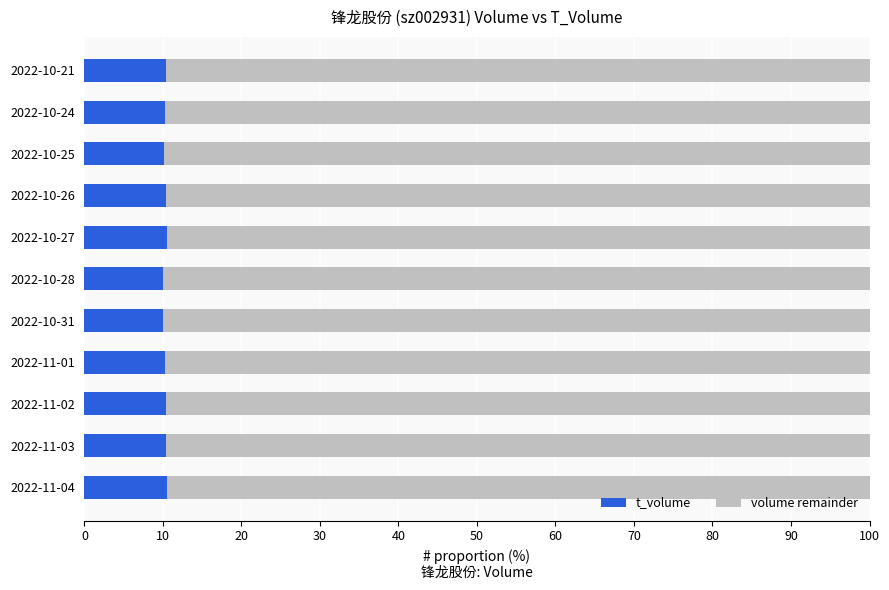

How many data points does each series have?

11